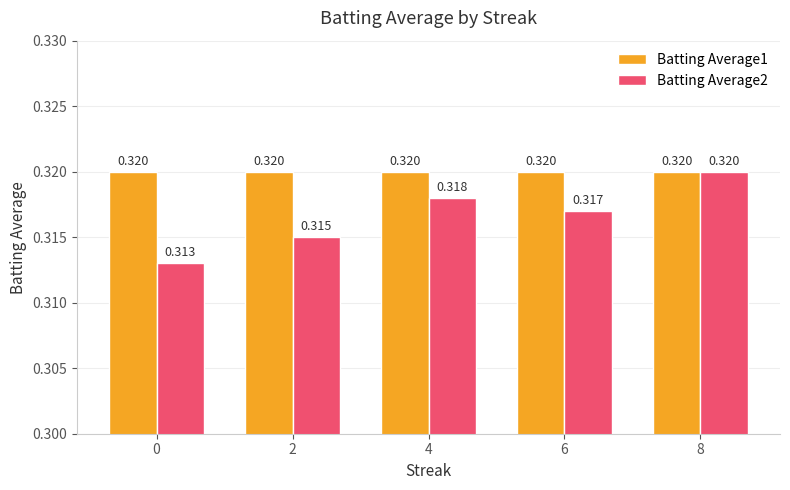

How many bars are there in total?

10